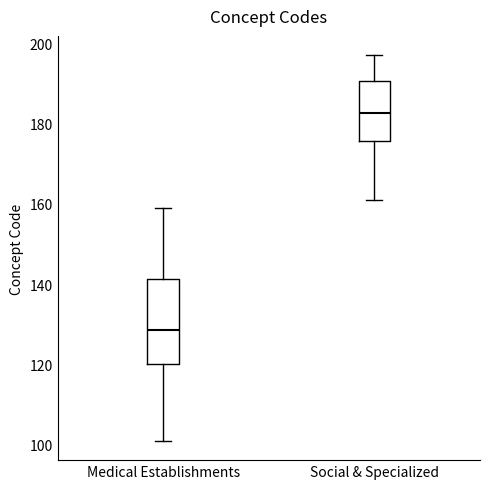

Comparing the boxes themselves (not the whiskers), which one is the tallest?

Medical Establishments